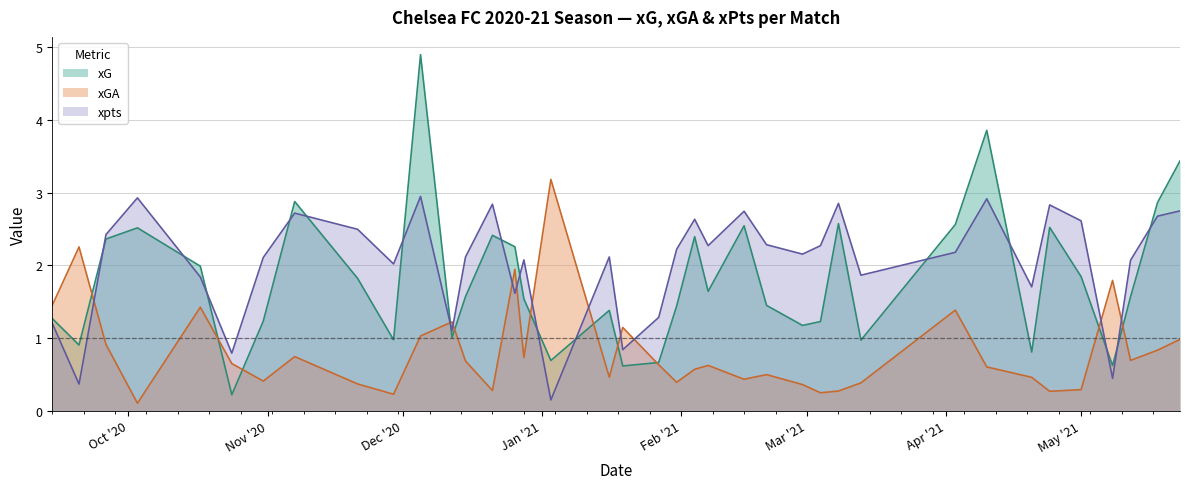

Which series has the largest total across all categories?

xpts